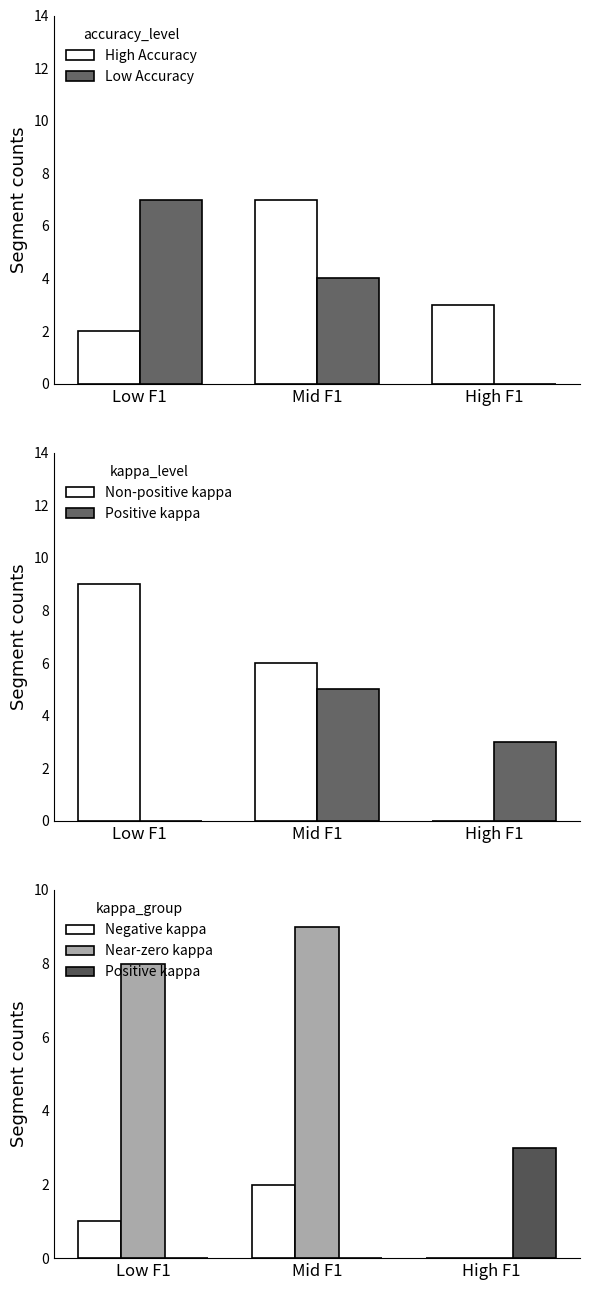

What is the total value across all series at High F1?

6